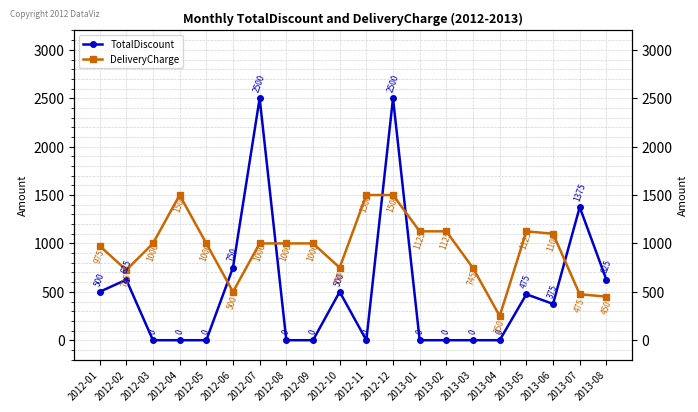

Which series has the largest range (max minus min)?

TotalDiscount